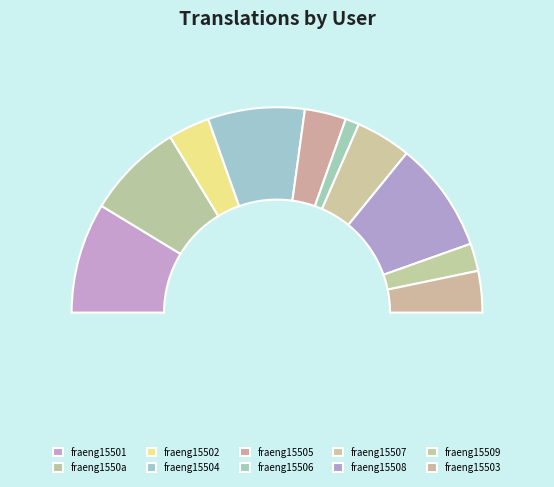

Is fraeng15506 the majority of the pie?

No